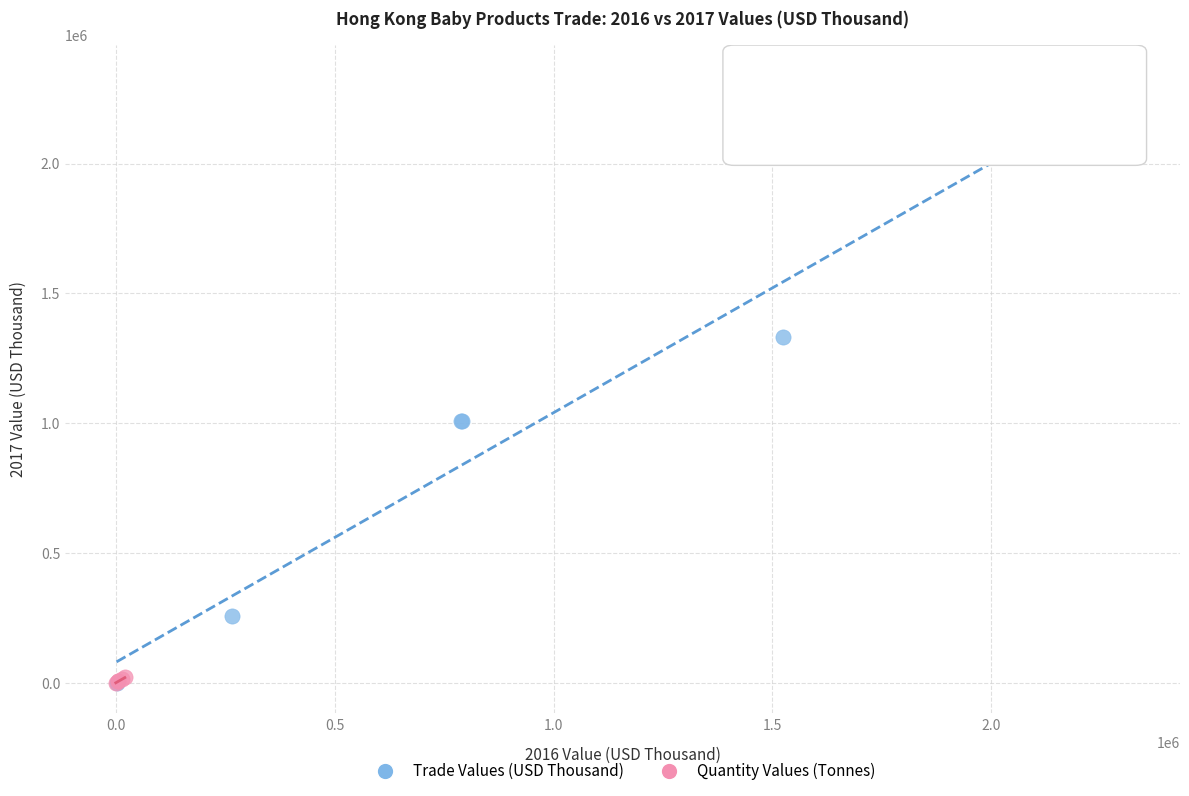

Which series reaches the maximum Y coordinate?

Trade Values (USD Thousand)